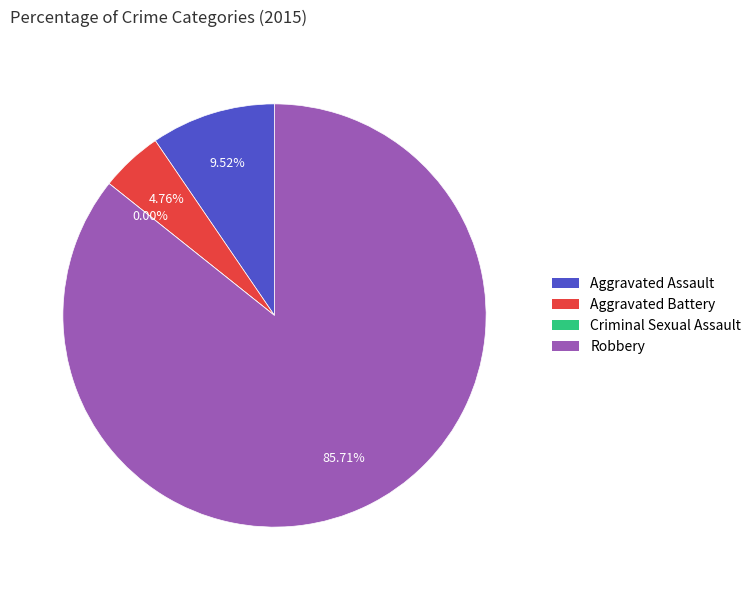

Which category has the biggest portion of the pie?

Robbery